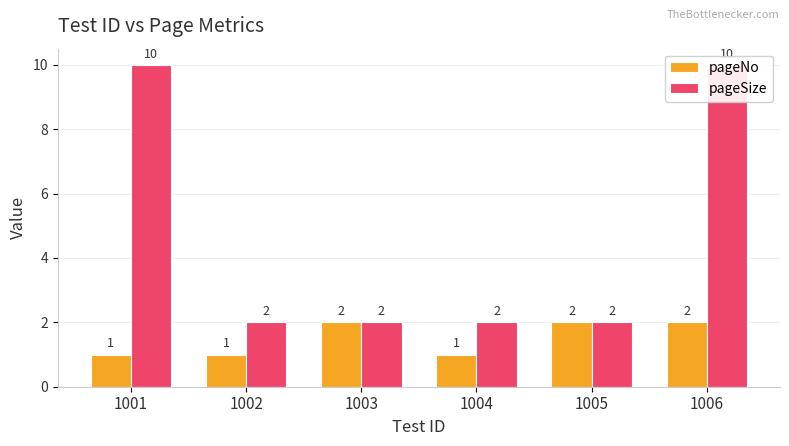

What is the total value across all series at 1002?

3